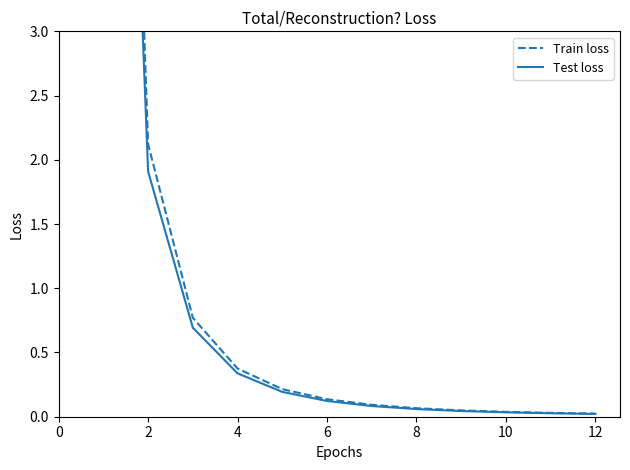

Reading right to left, transcribe all the data shown in this chart.

Train loss: 0.0	0.0	0.0	0.0	0.1	0.1	0.1	0.2	0.4	0.8	2.1	12.0
Test loss: 0.0	0.0	0.0	0.0	0.1	0.1	0.1	0.2	0.3	0.7	1.9	10.8